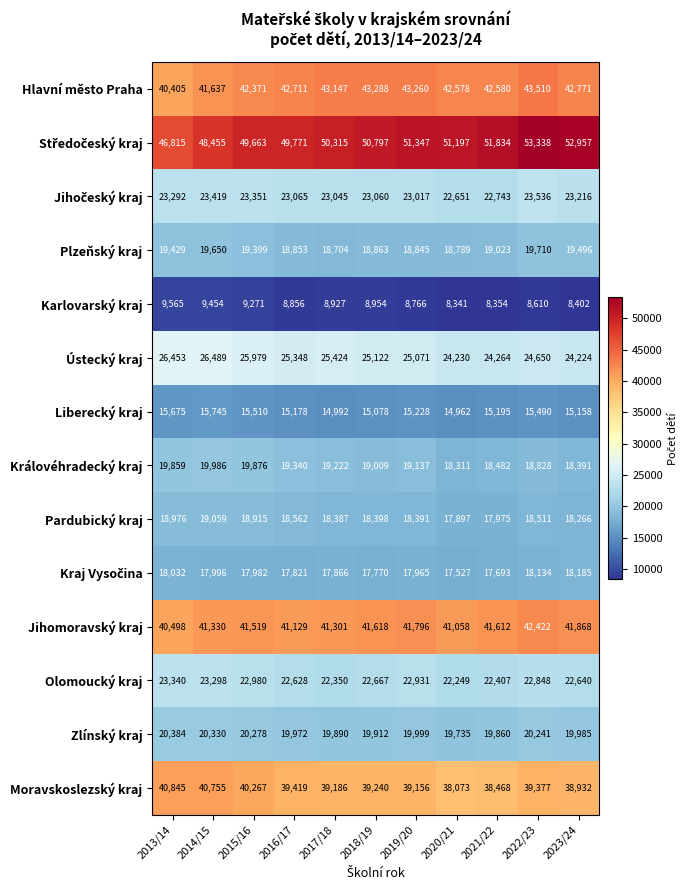

Count the number of data series in this chart.

14